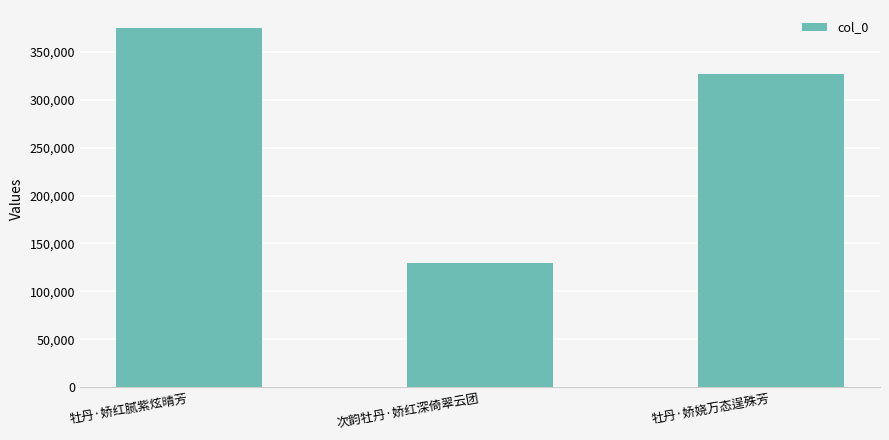

The chart shows a value of 374909 at 牡丹·娇红腻紫炫晴芳. True or false?

True